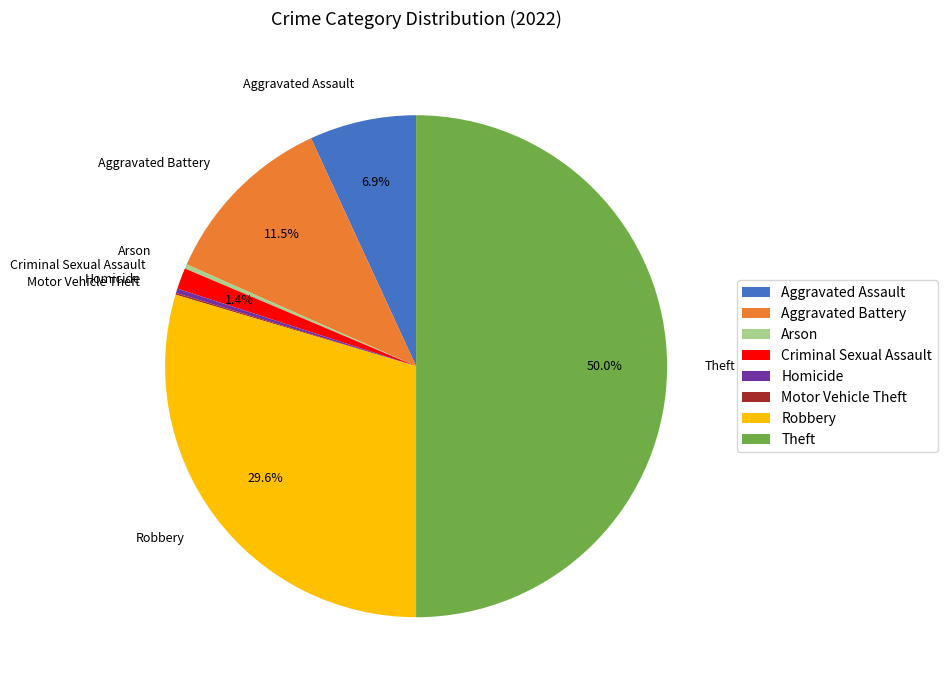

True or false: Aggravated Assault accounts for 7% of the total.

True